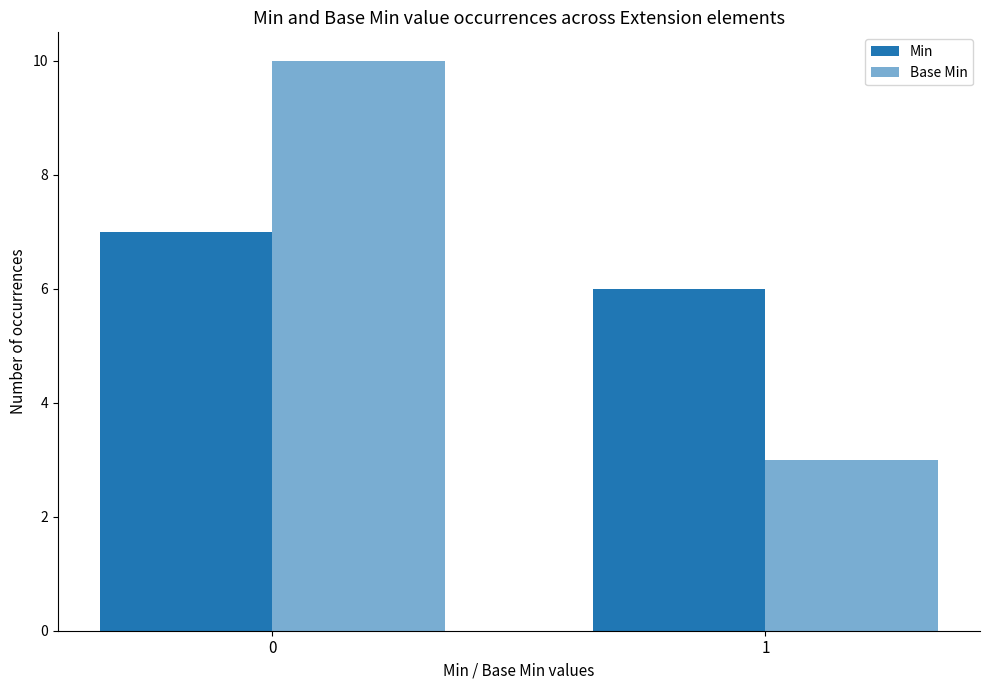

How many bars are there in each group?

2